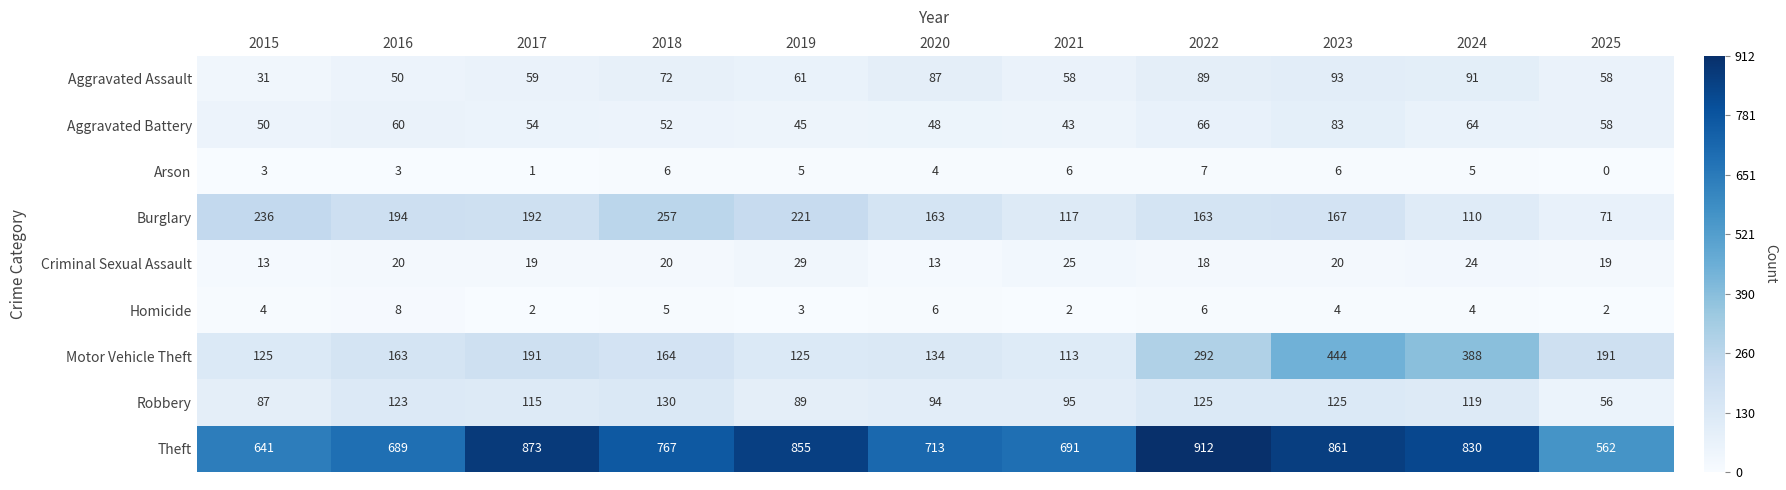

True or false: Theft has a value of 873 at 2017.

True